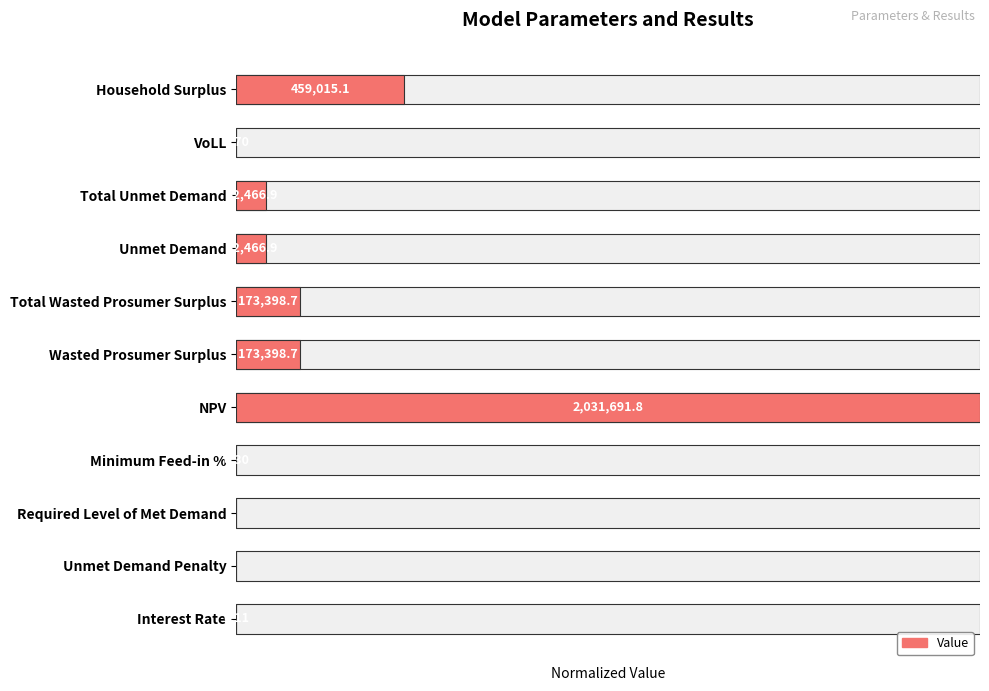

True or false: the data shows 0.0 at Unmet Demand Penalty.

True